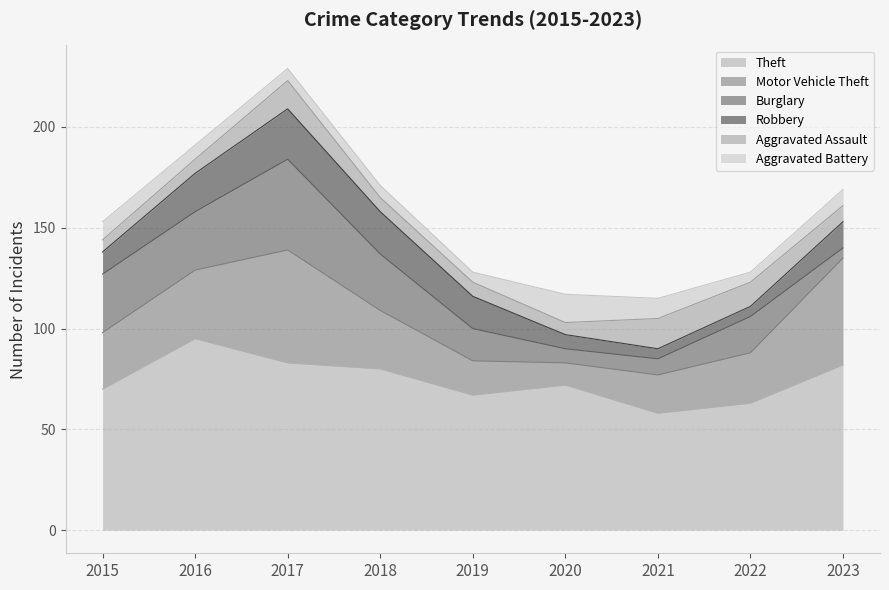

What is the smallest value displayed?

5